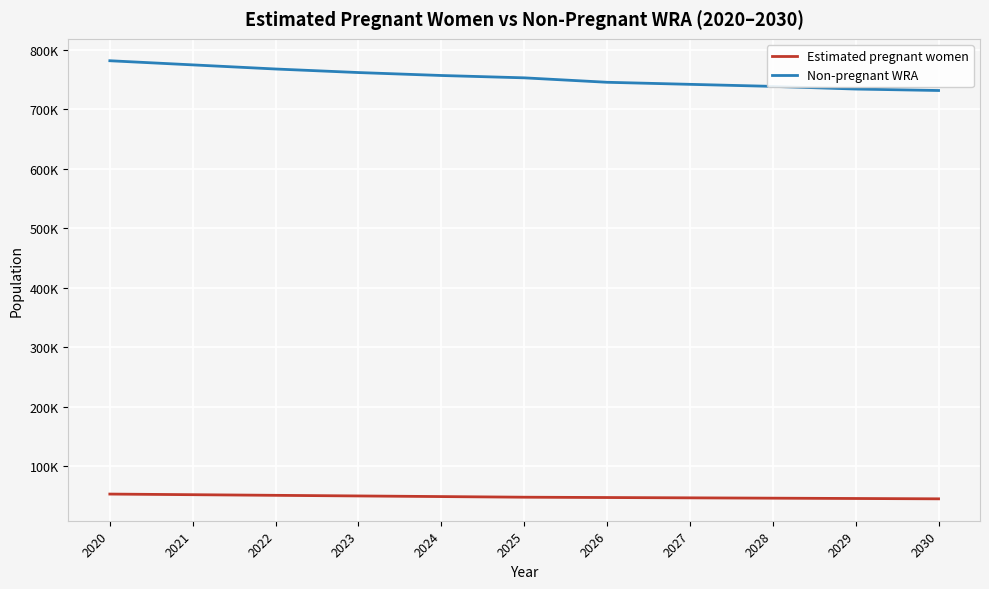

True or false: Non-pregnant WRA has more than 0 interior local peaks.

False